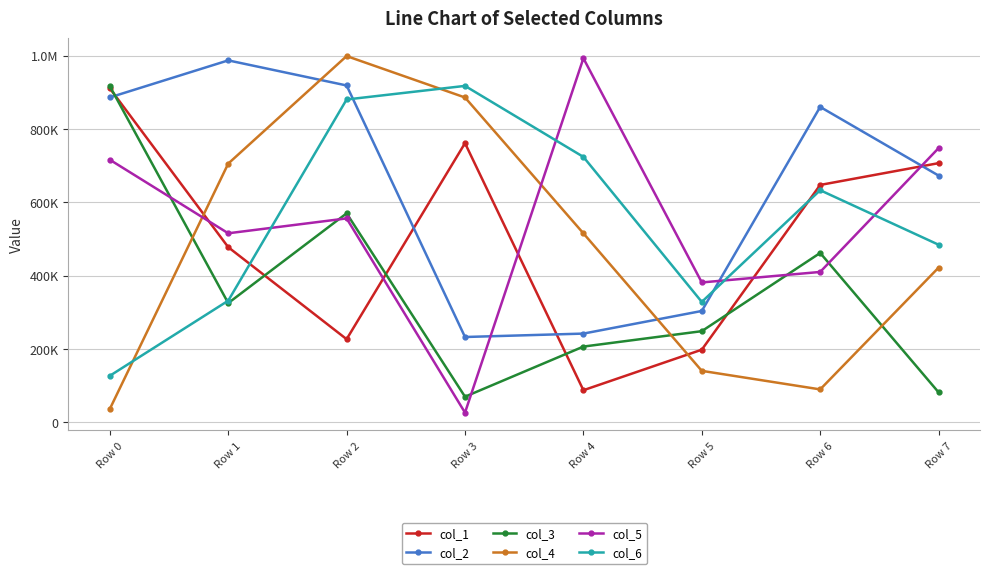

What is the value of the col_4 point at the 4th from the left?

885916